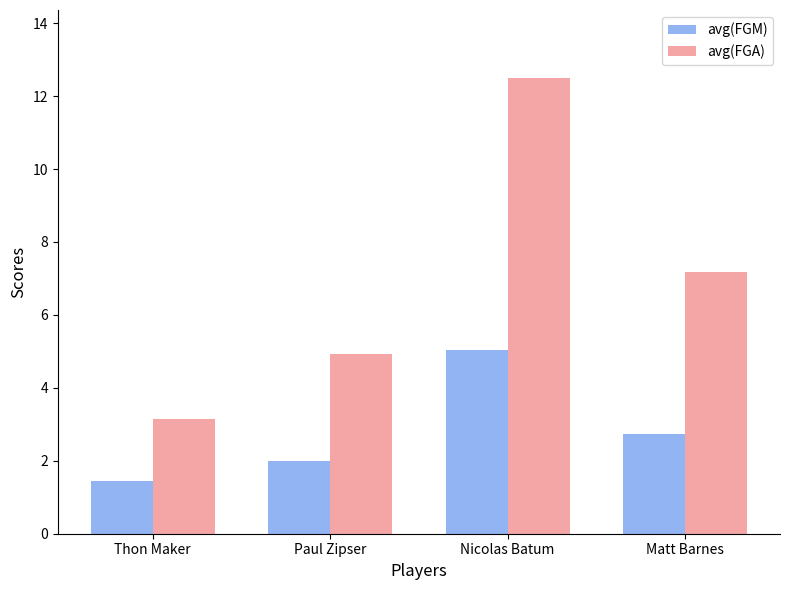

Where is avg(FGA) nearest to the value 7?

Matt Barnes